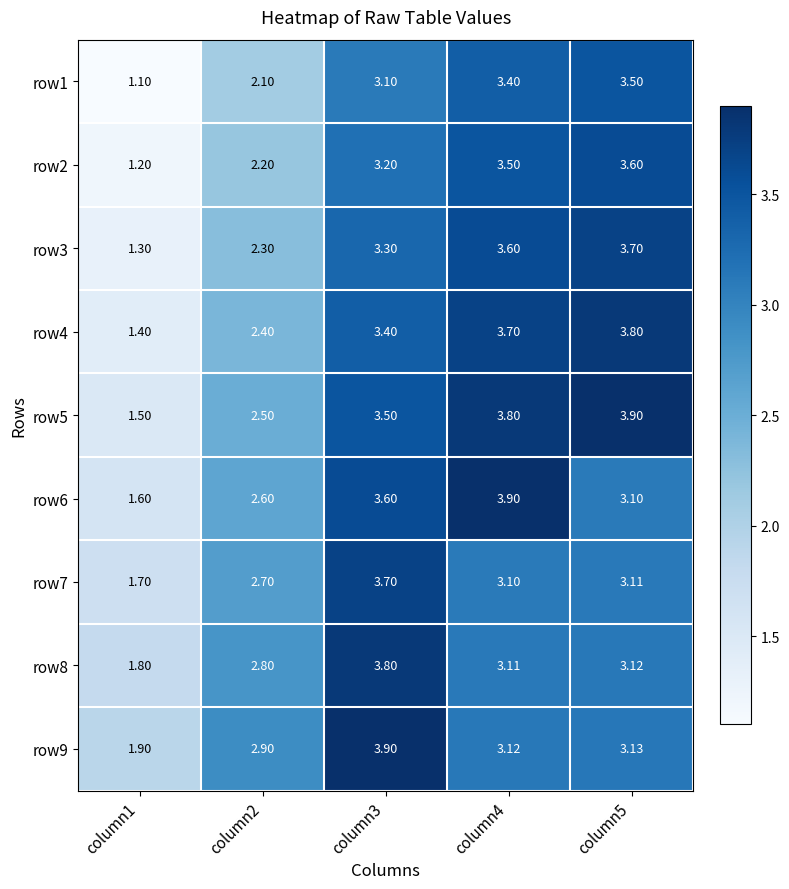

How many data points does each series have?

5